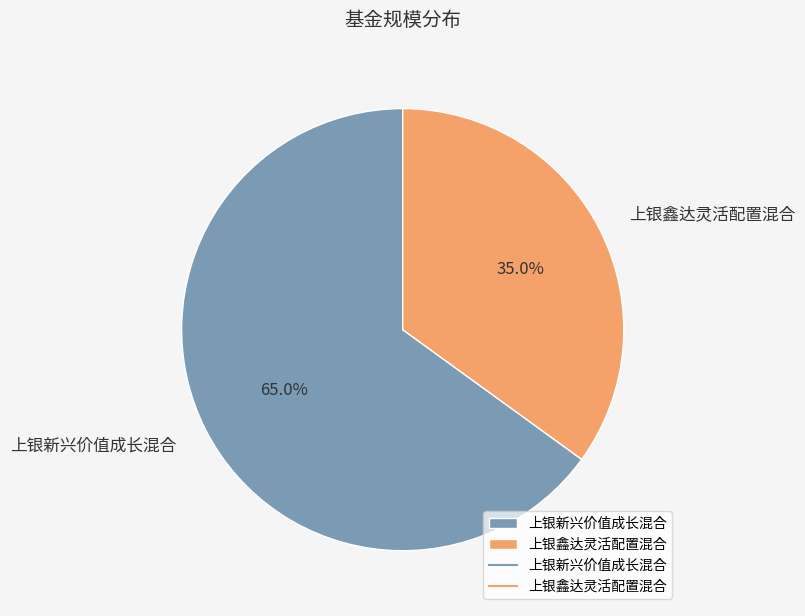

What percentage is the 上银鑫达灵活配置混合 slice, to the nearest percent?

35%